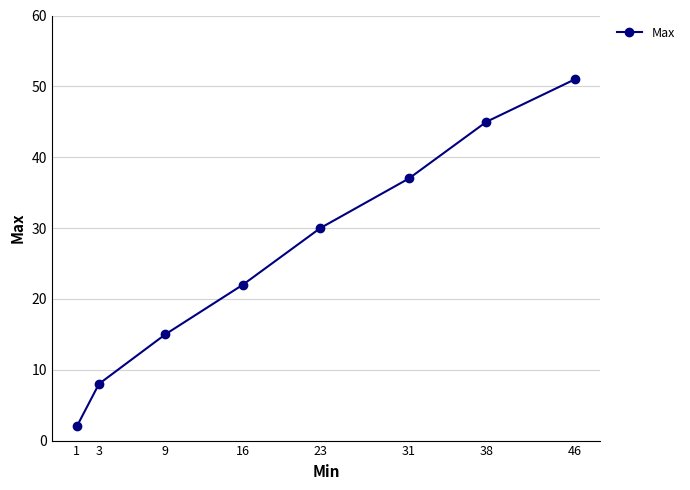

What is the change in value from 9 to 23?

+15